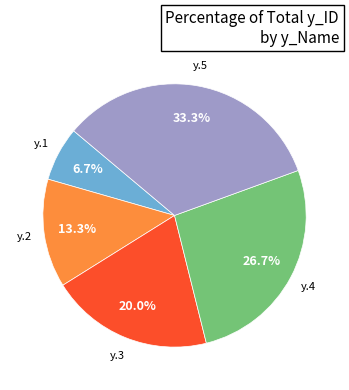

True or false: y.5 accounts for 20% of the total.

False